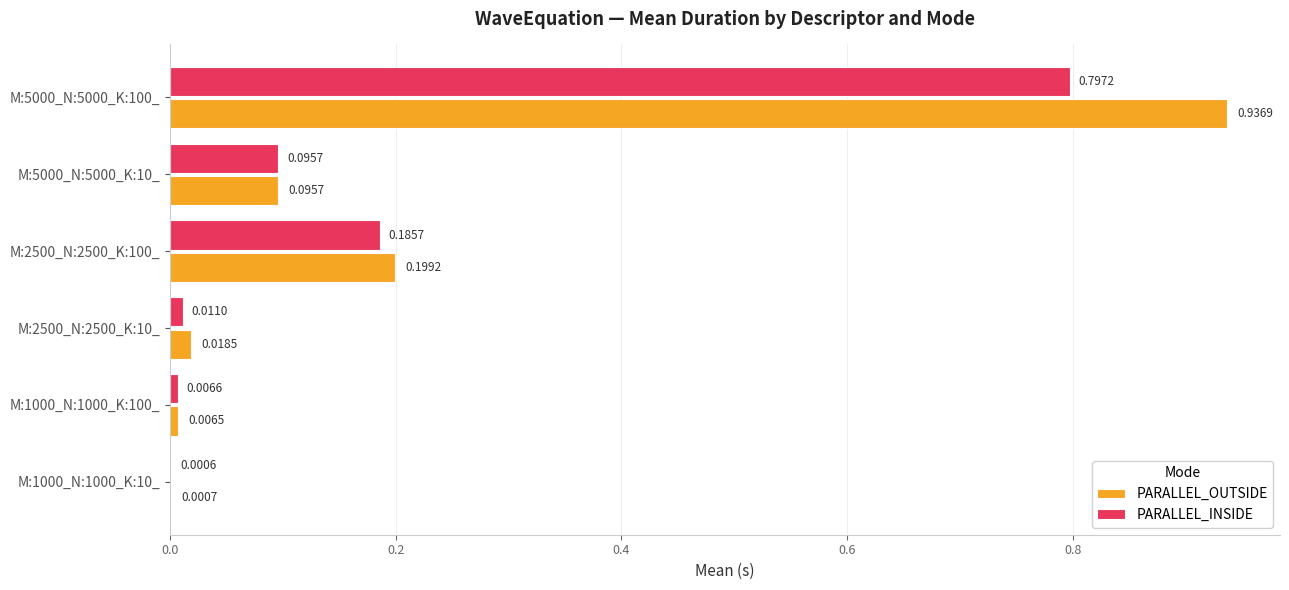

Between M:2500_N:2500_K:10_ and M:2500_N:2500_K:100_, which series saw the biggest shift?

PARALLEL_OUTSIDE